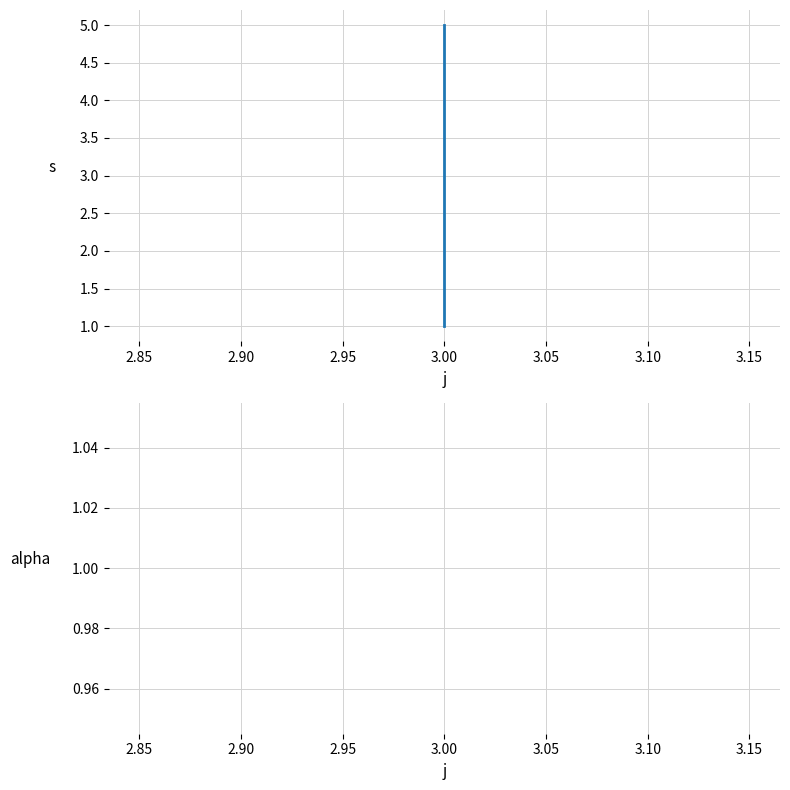

What is the maximum value shown in the chart?

5